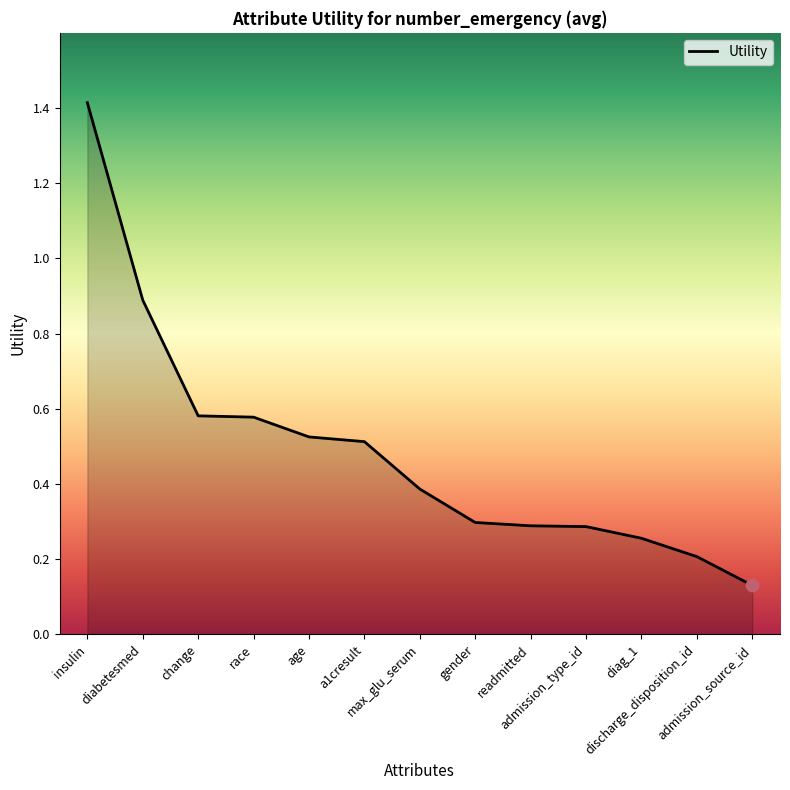

What is the change in value from change to gender?

-0.3